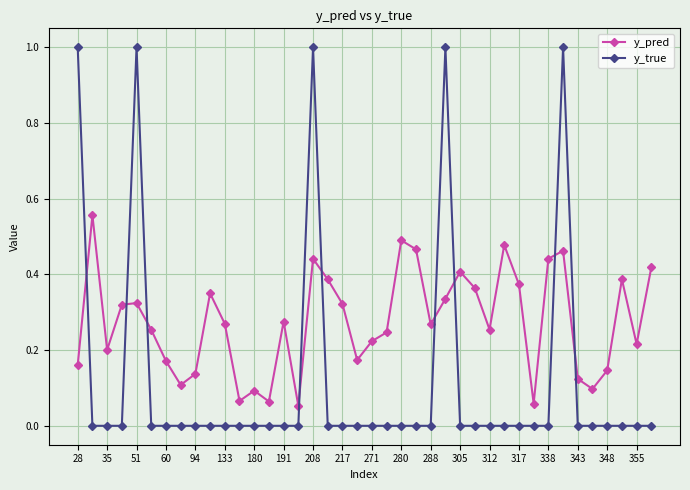

Which series has the largest range (max minus min)?

y_true